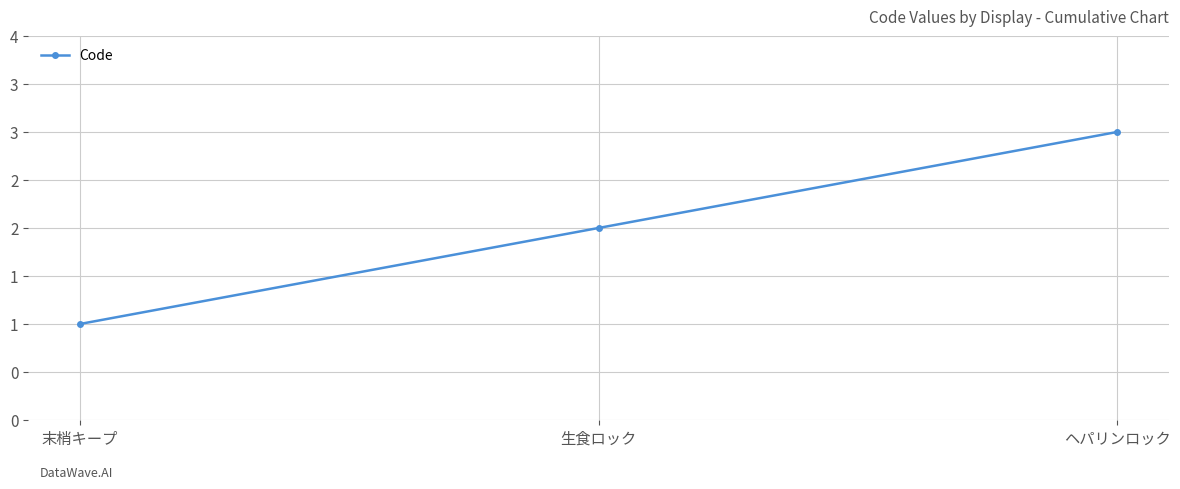

Does the chart have visible grid lines?

Yes